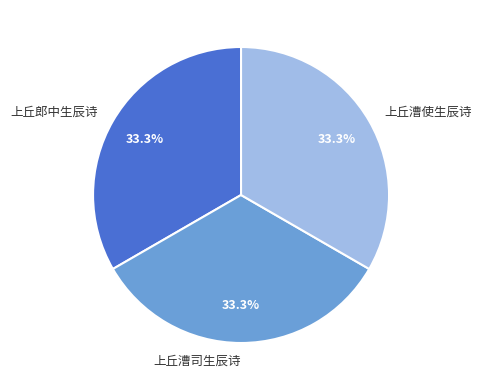

Does any single category account for the majority?

No